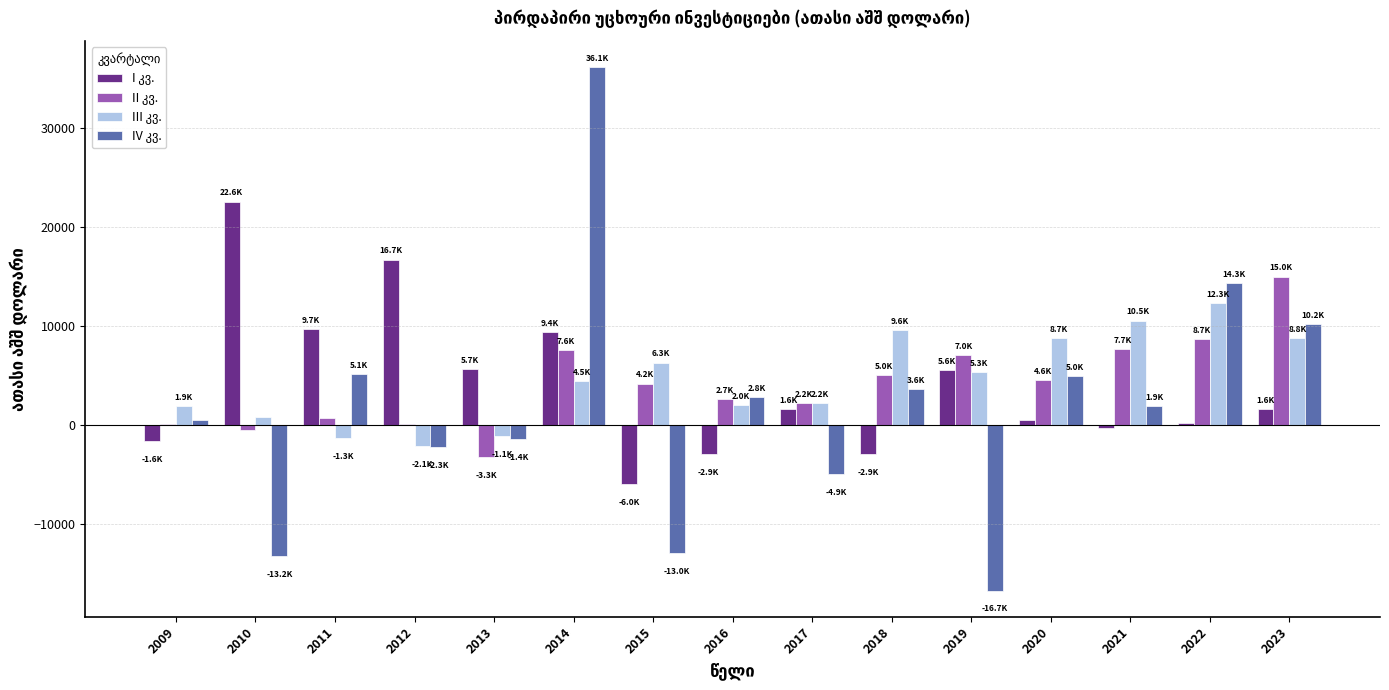

Which category has the highest value across all series?

2014